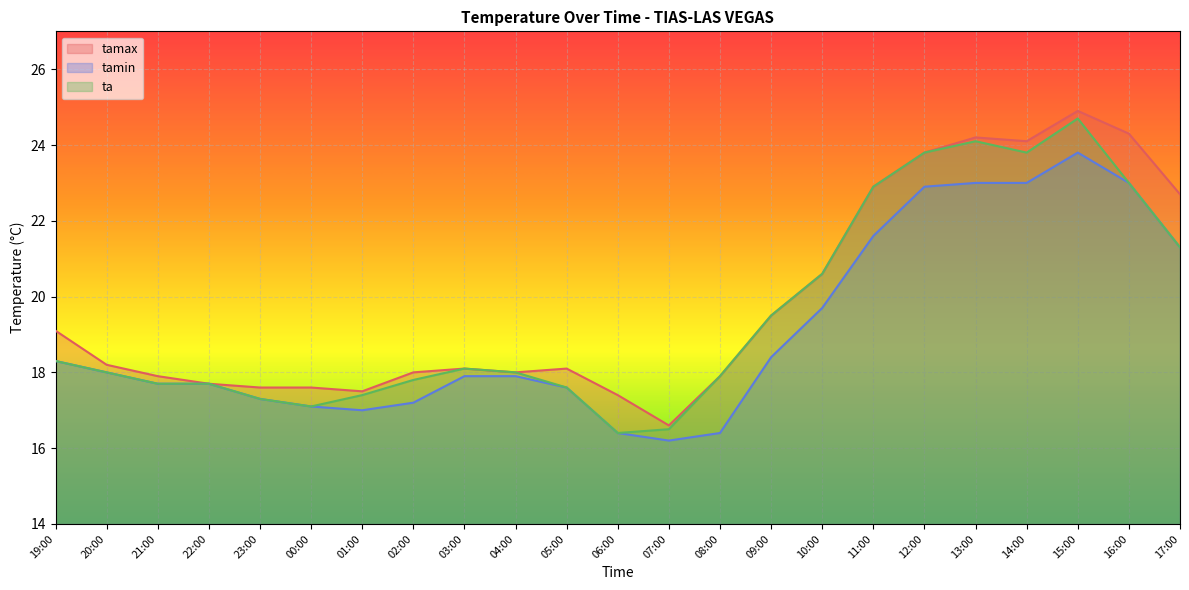

Reading right to left, extract all data points from this chart.

tamax: 22.7	24.3	24.9	24.1	24.2	23.8	22.9	20.6	19.5	17.9	16.6	17.4	18.1	18.0	18.1	18.0	17.5	17.6	17.6	17.7	17.9	18.2	19.1
tamin: 21.3	23.0	23.8	23.0	23.0	22.9	21.6	19.7	18.4	16.4	16.2	16.4	17.6	17.9	17.9	17.2	17.0	17.1	17.3	17.7	17.7	18.0	18.3
ta: 21.3	23.0	24.7	23.8	24.1	23.8	22.9	20.6	19.5	17.9	16.5	16.4	17.6	18.0	18.1	17.8	17.4	17.1	17.3	17.7	17.7	18.0	18.3